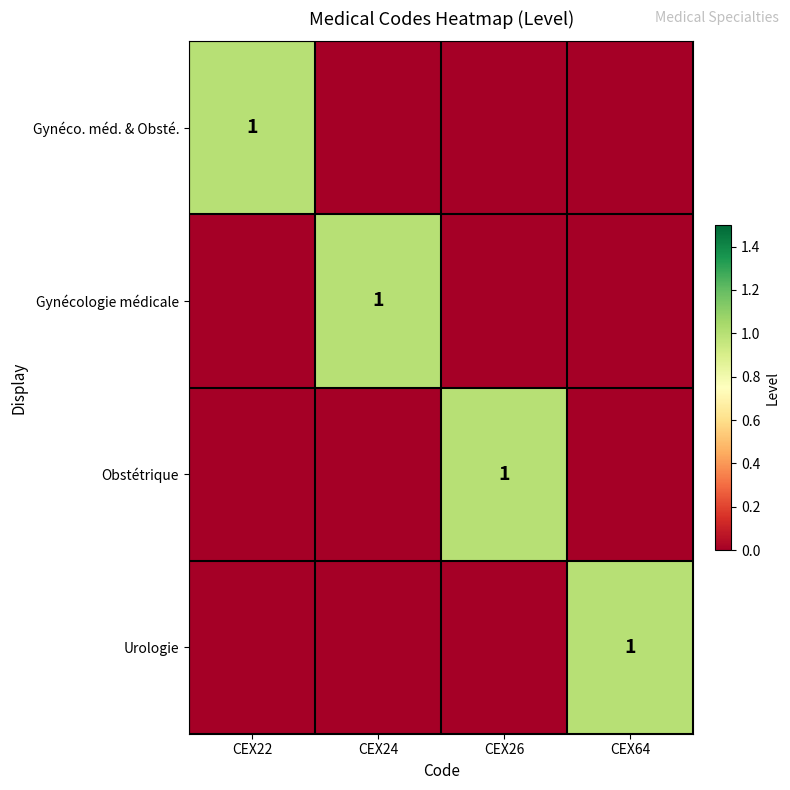

The Gynéco. méd. & Obsté. series shows 1 at CEX22. True or false?

True